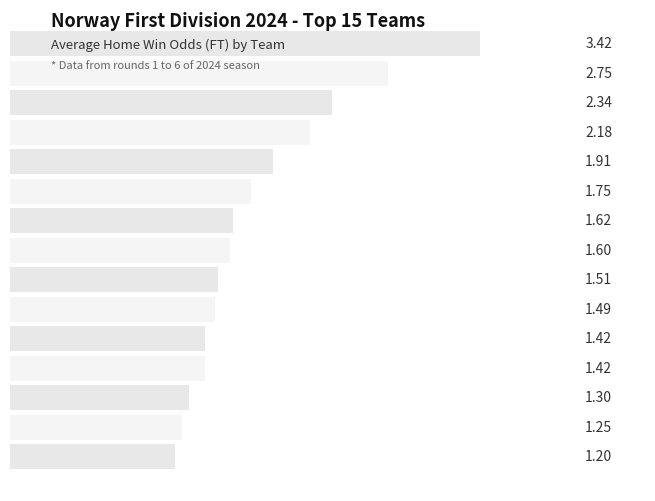

List the labels in order of value, largest first.

Bryne, Sandnes Ulf, Sogndal, Mjøndalen, Stabæk, Vålerenga, Levanger, Lyn, Kongsvinger, Ranheim, Egersund, Åsane, Raufoss, Start, Aalesund